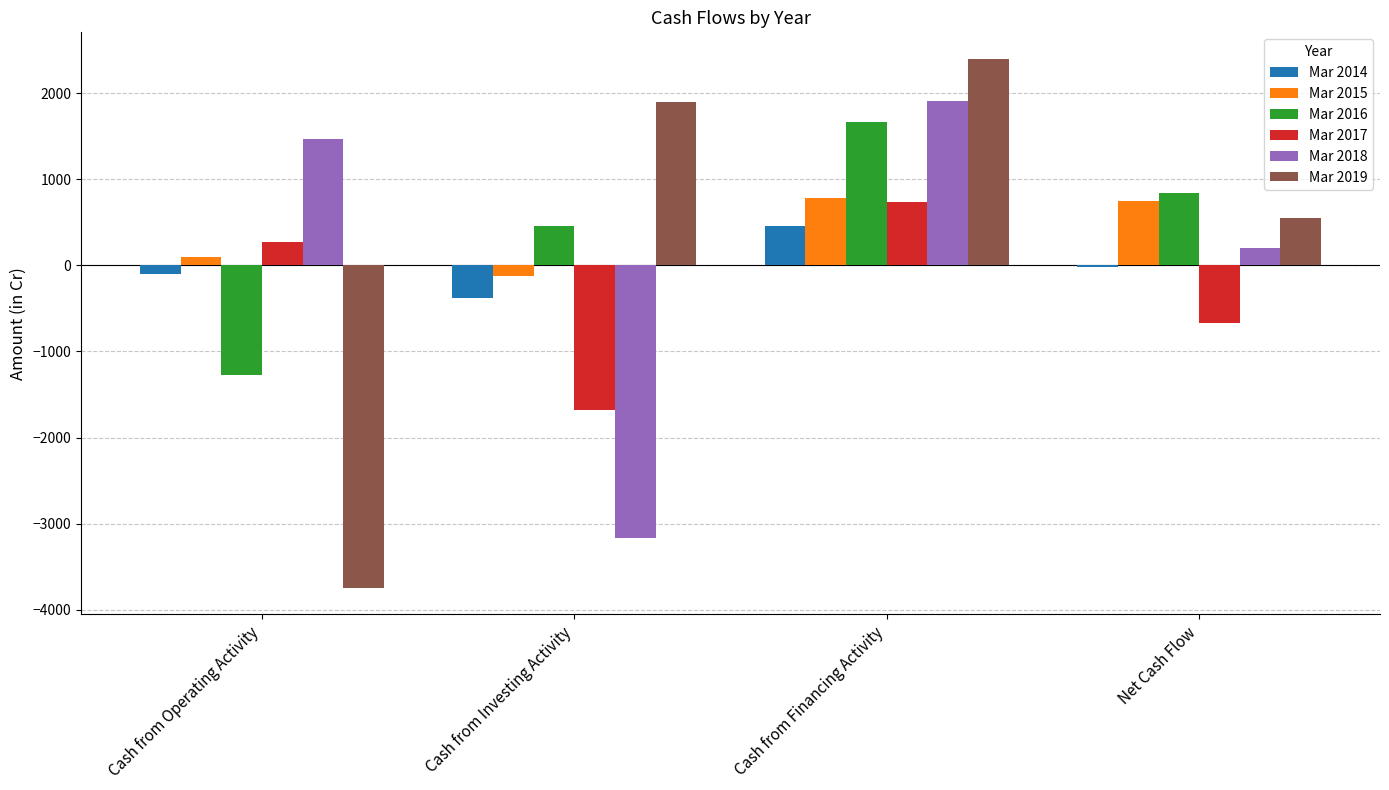

Is it true that Mar 2019 equals 809 at Cash from Financing Activity?

False